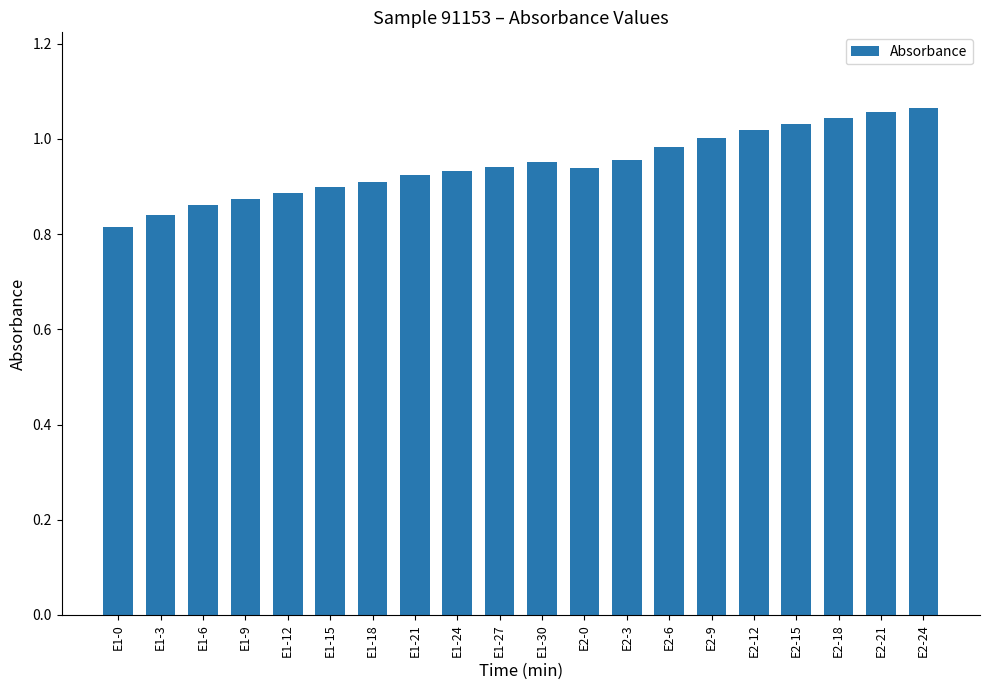

How many distinct data groups are displayed?

1